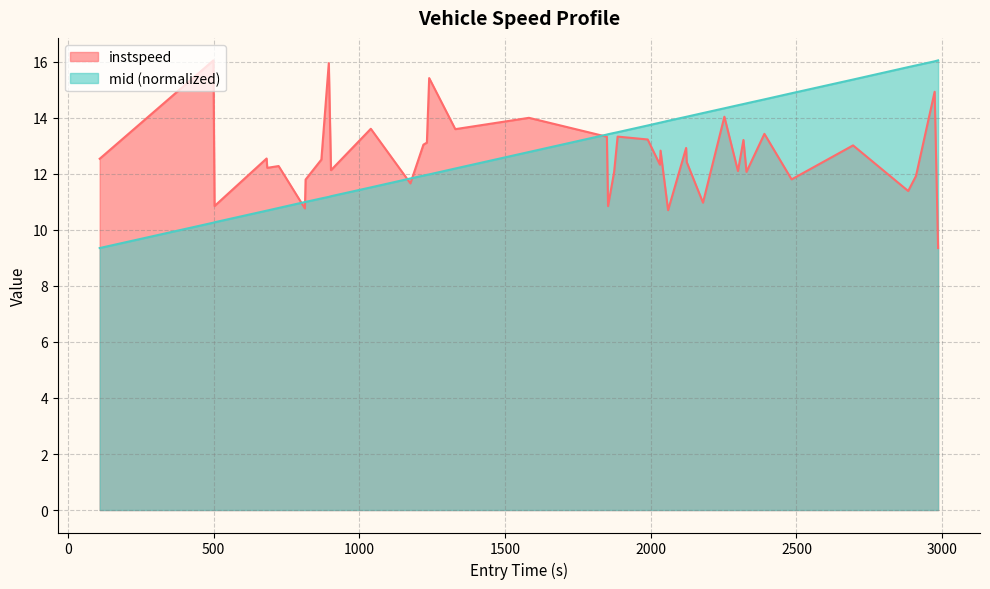

In instspeed, how many points are lower than both neighbors (excluding endpoints)?

14